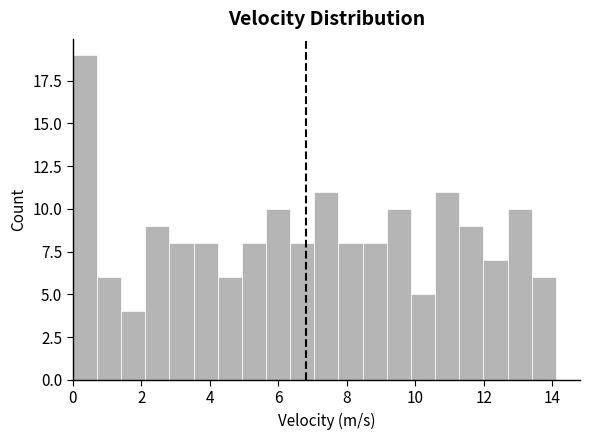

Around what value on the x-axis is the tallest bar? Give the approximate position of its centre, as read against the axis.

0.4